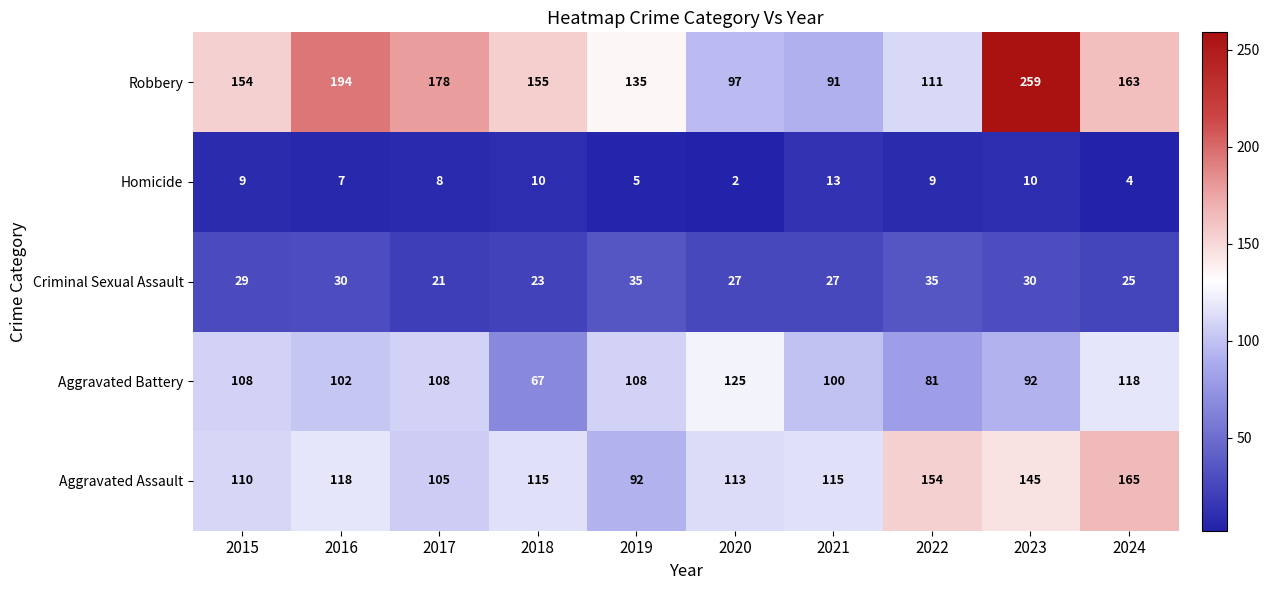

What is the sum of the Criminal Sexual Assault values at 2024 and 2016?

55